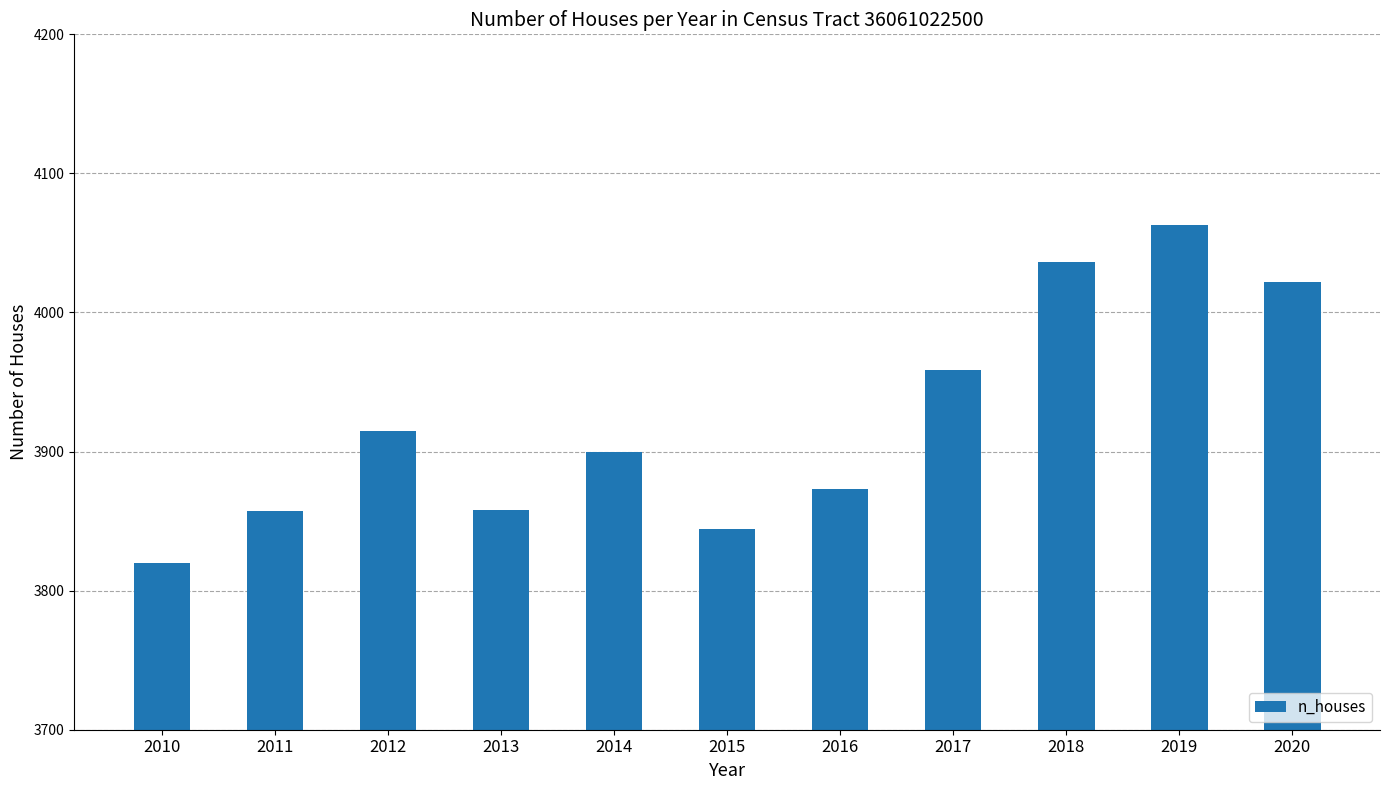

Approximately how many times larger is the value at 2014 compared to 2013?

1.0